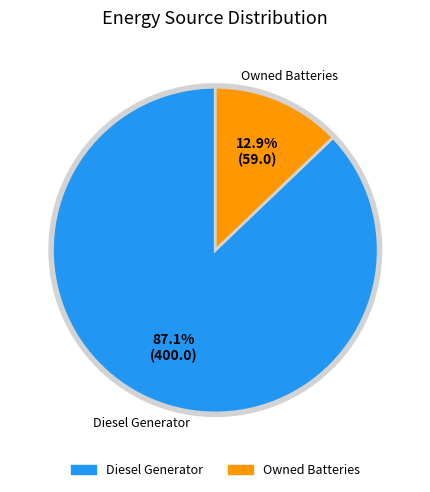

Is there a majority slice in this chart?

Yes